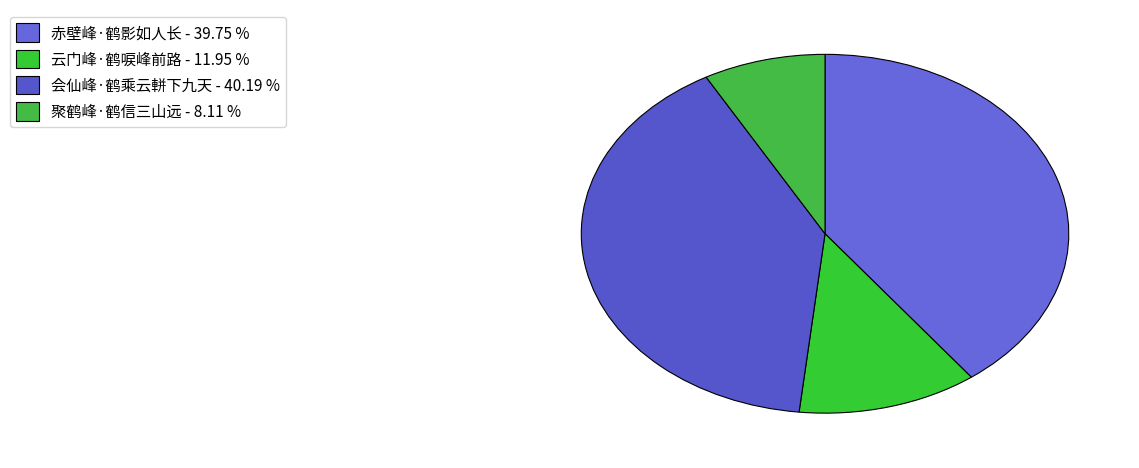

To the nearest percent, what percentage of the pie is 云门峰·鹤唳峰前路?

12%